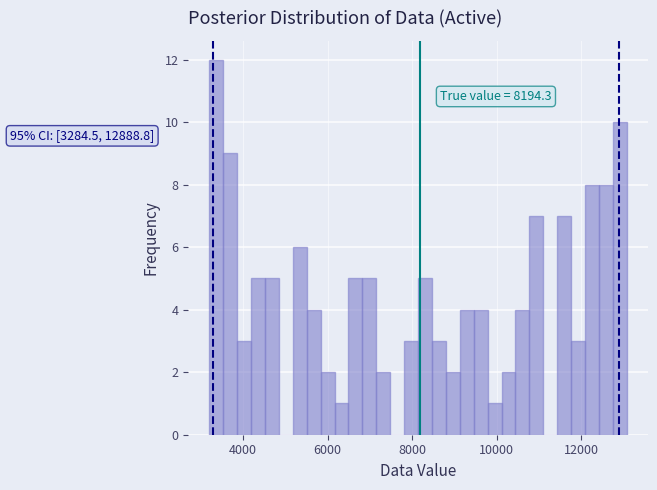

Around what value on the x-axis is the tallest bar? Give the approximate position of its centre, as read against the axis.

3400